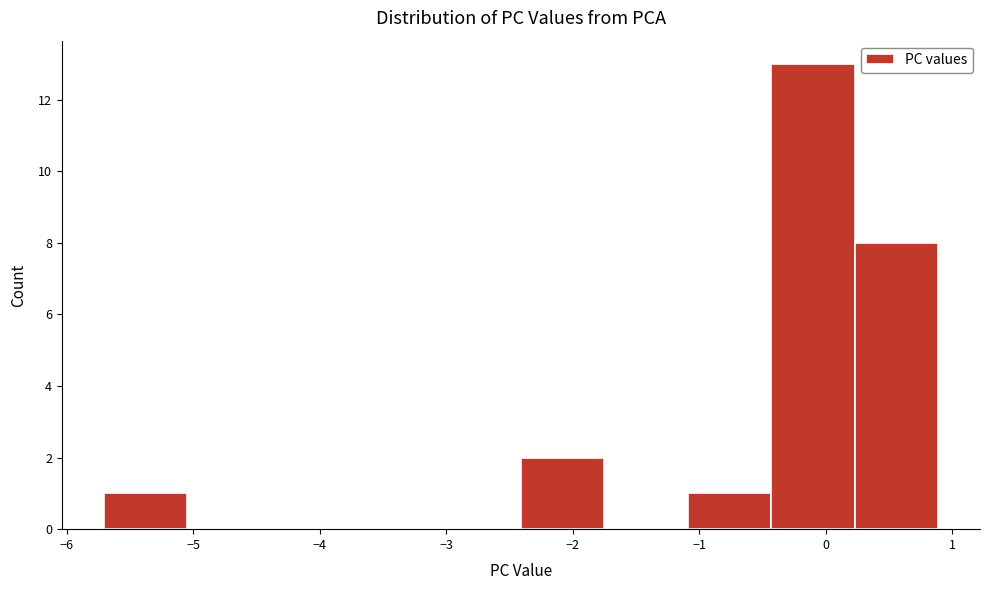

How tall is the bar that spans 0.2 to 0.9 on the x-axis? Neither the bar edges nor the heights are printed on the chart, so give them approximately, as read against the axes.

8